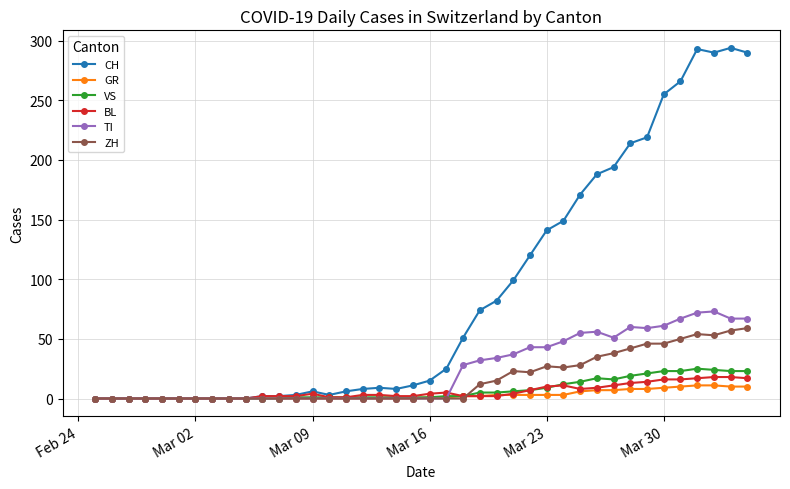

How many categories are shown in the chart?

40